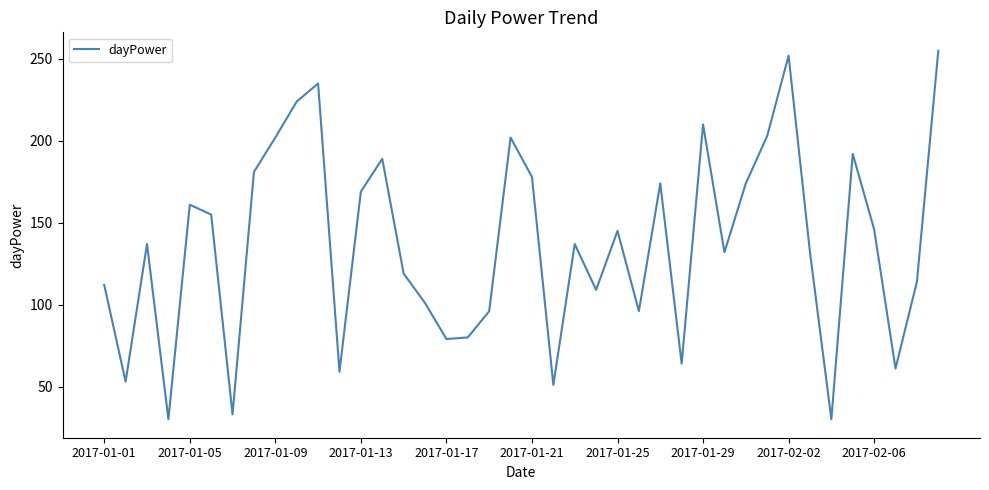

Does the chart display data point markers on the line(s)?

No